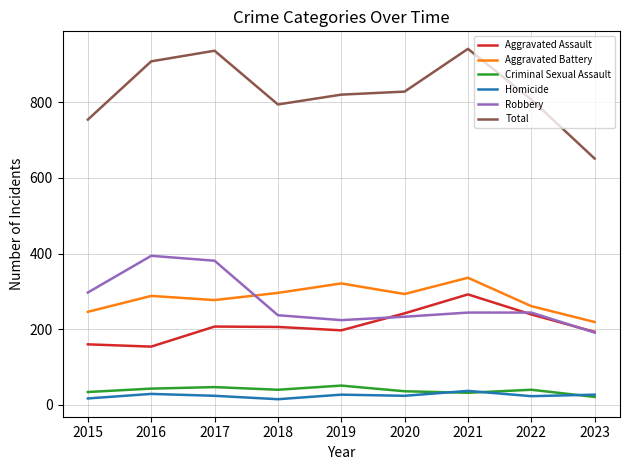

What is the sum of the Criminal Sexual Assault values at 2016 and 2019?

94